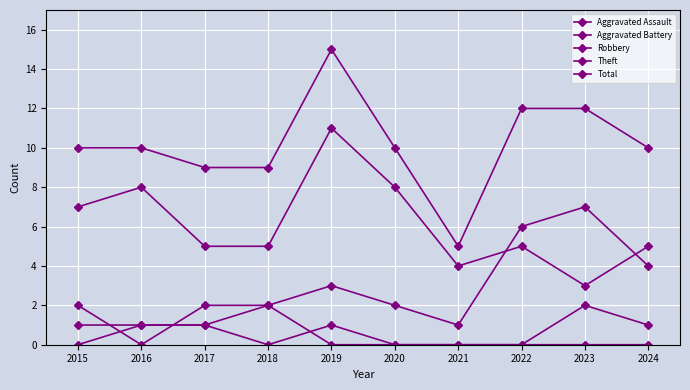

The Aggravated Assault series shows 1 at 2020. True or false?

False